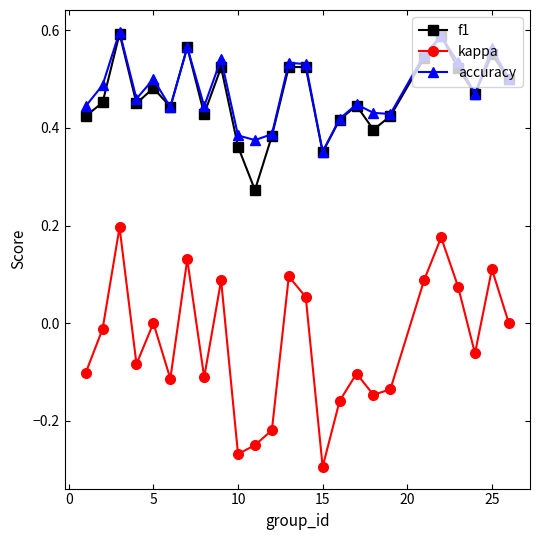

True or false: kappa and accuracy cross at least once.

False